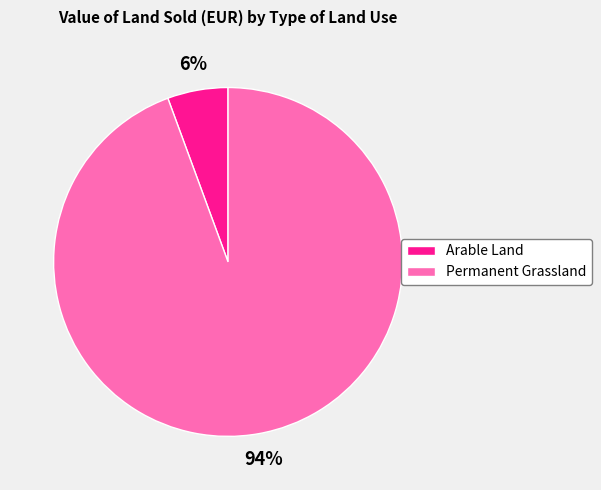

Rank the categories by value from lowest to highest.

Arable Land, Permanent Grassland